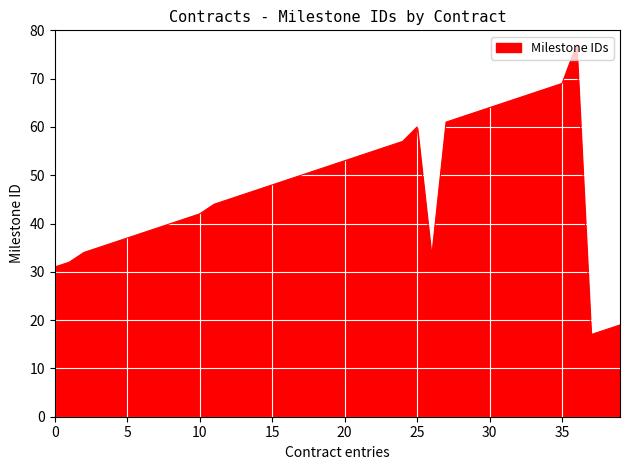

Reading right to left, what are all the values shown in this chart?

19	18	17	77	69	68	67	66	65	64	63	62	61	33	60	57	56	55	54	53	52	51	50	49	48	47	46	45	44	42	41	40	39	38	37	36	35	34	32	31